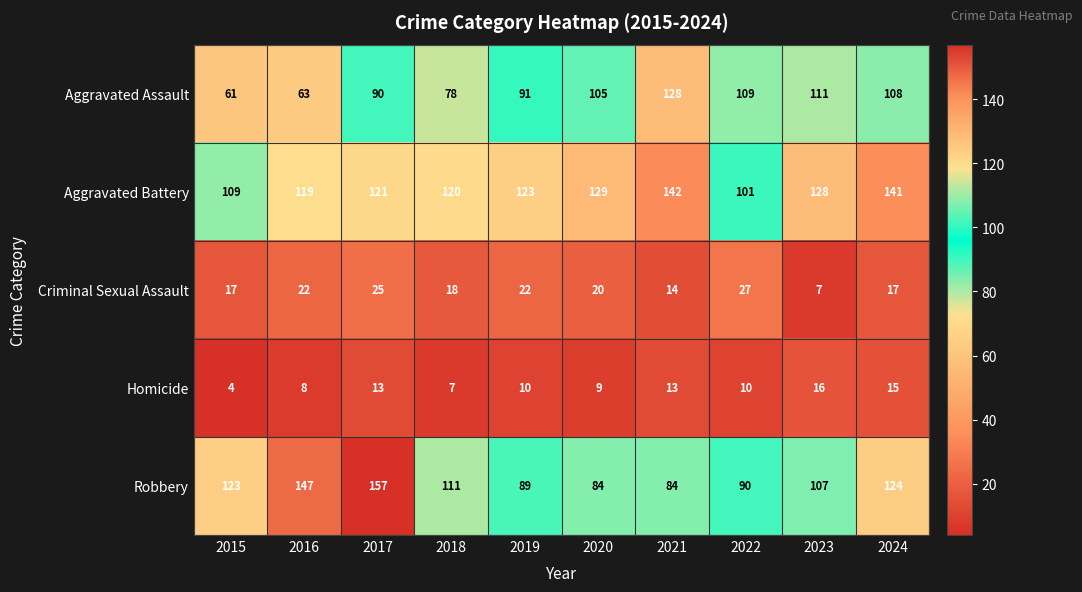

At how many categories does at least one series exceed 48?

10